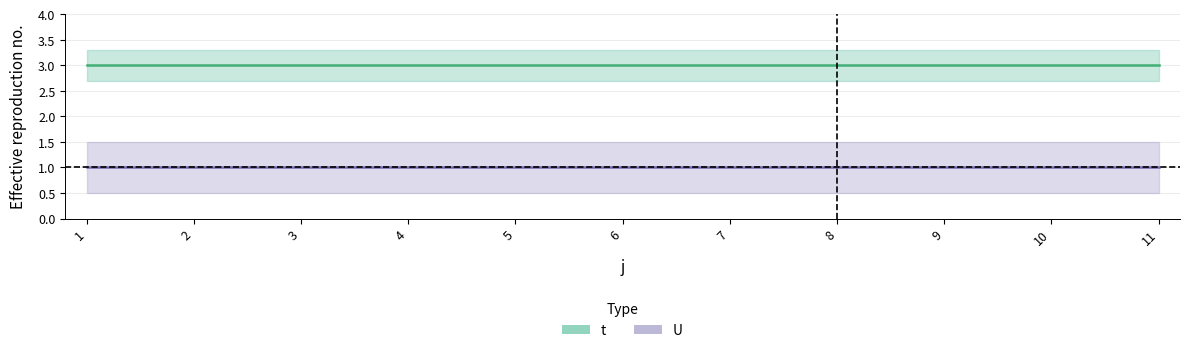

What is the average value of the t series?

3